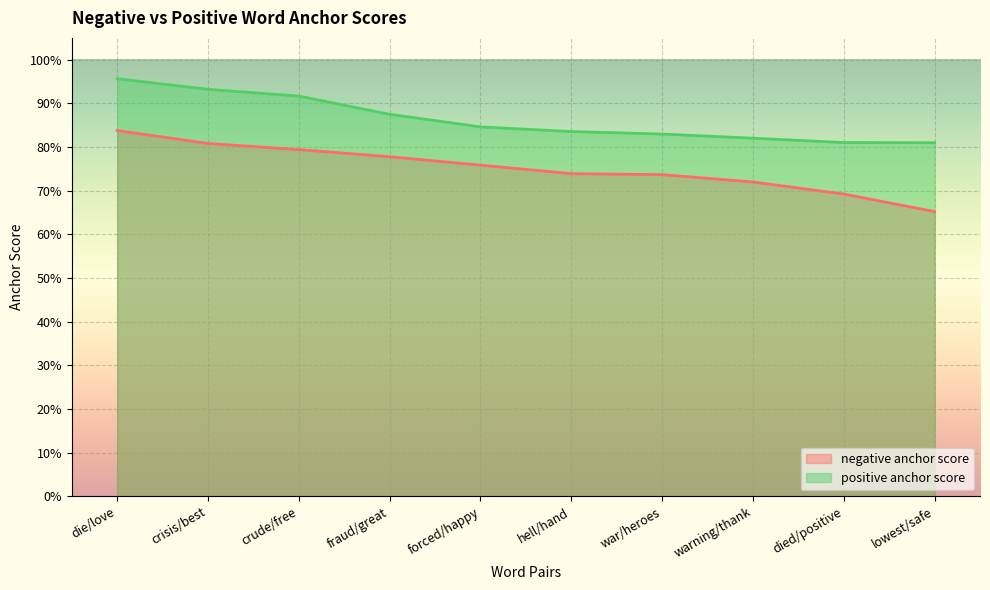

What is the sum of the negative anchor score values at died/positive and warning/thank?

1.4